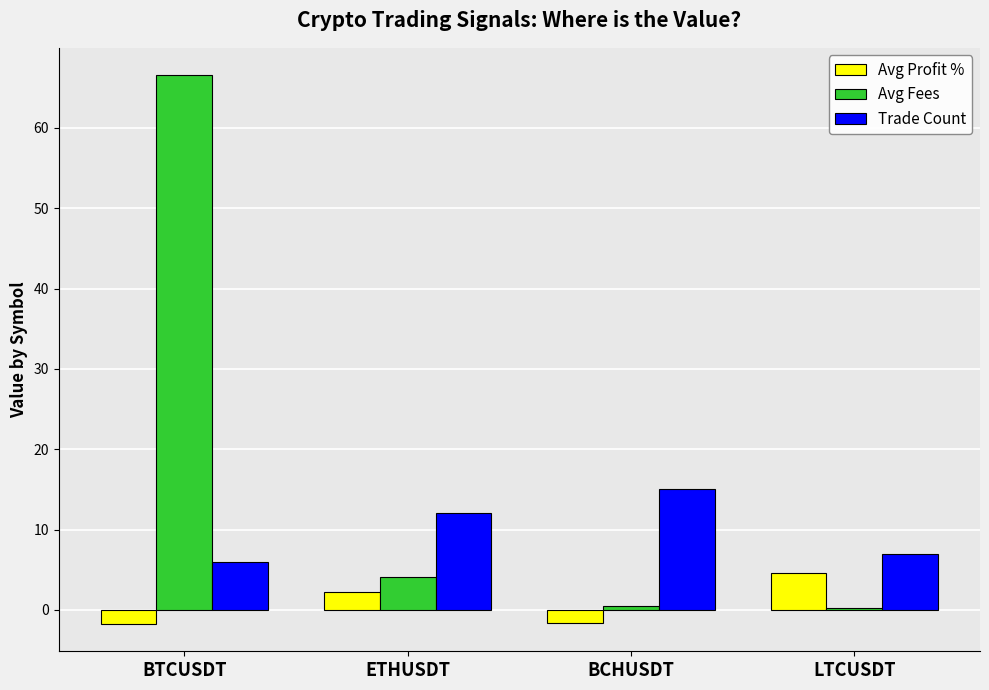

Which category has the highest value in the Trade Count series?

BCHUSDT